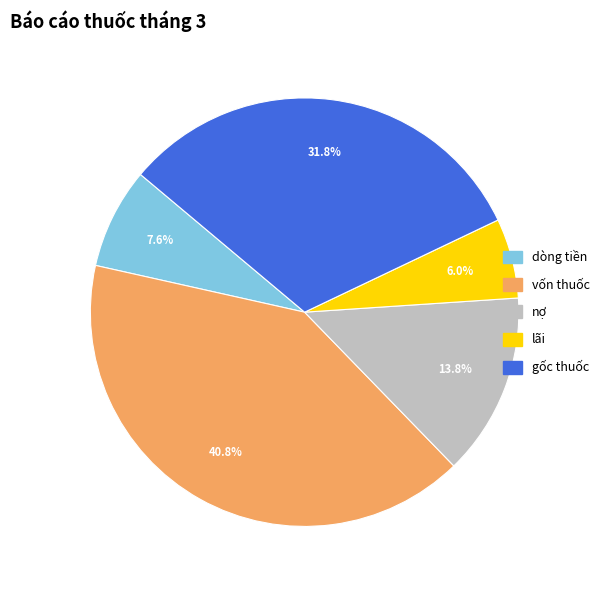

Does any single category account for the majority?

No